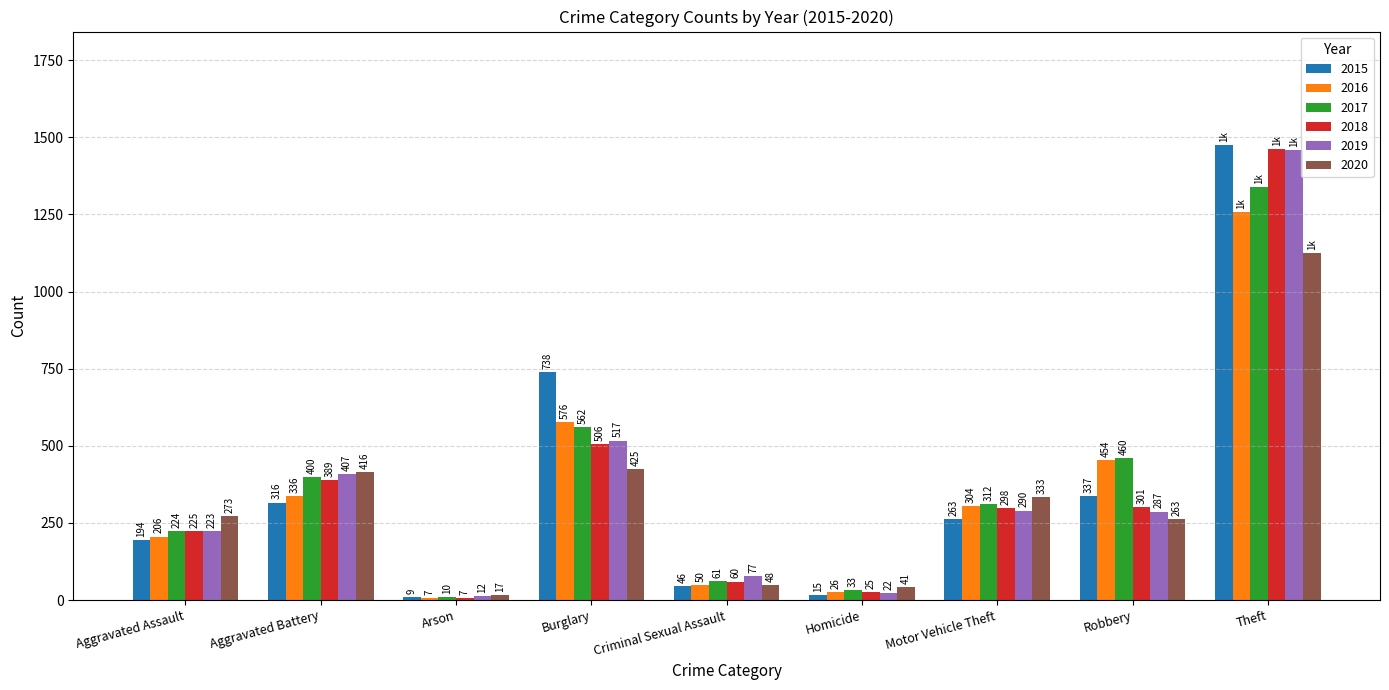

How many groups of bars are there?

9